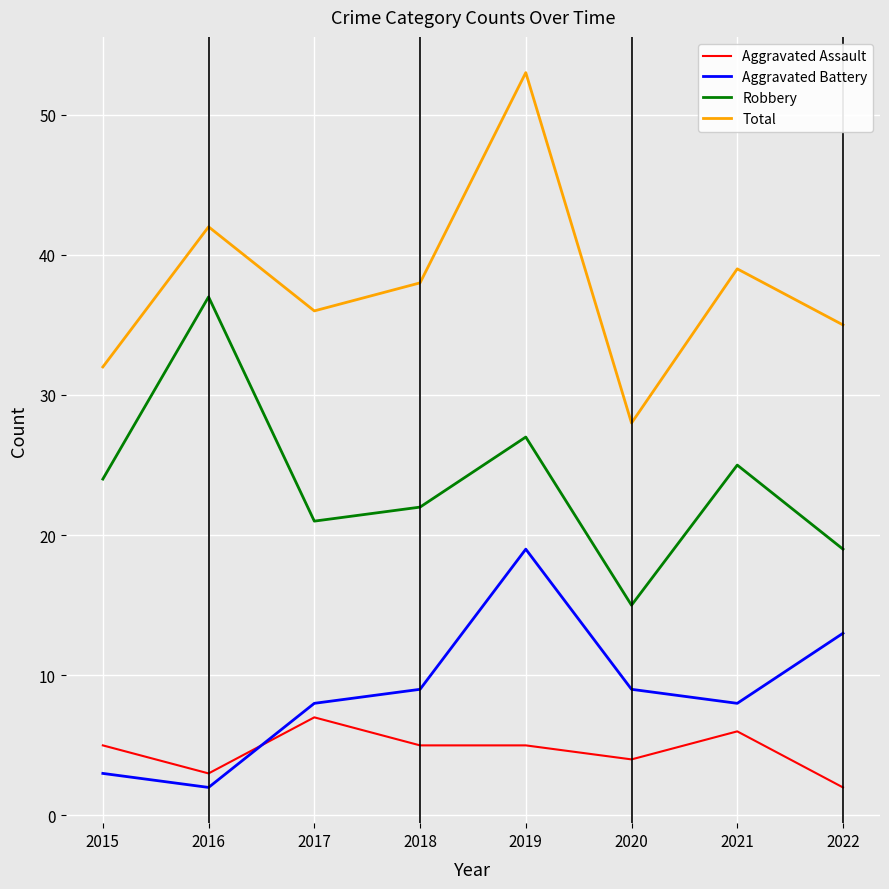

True or false: Aggravated Battery has a value of 8 at 2021.

True